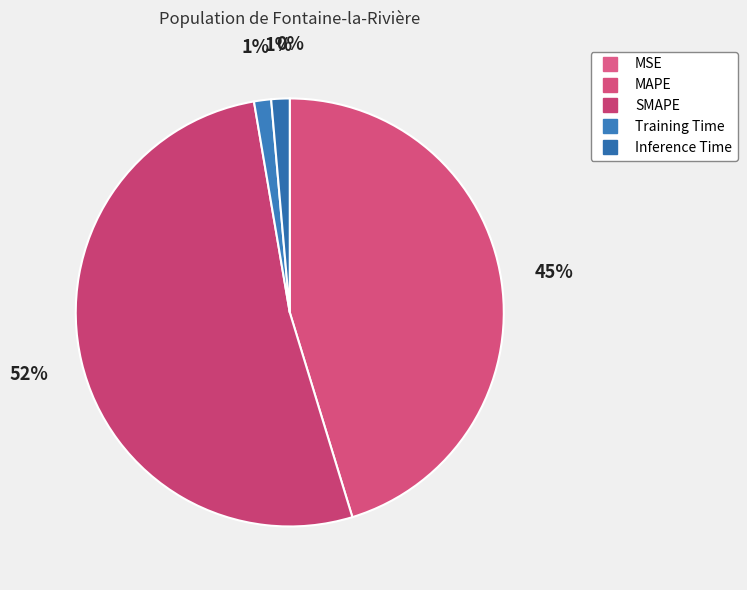

Do SMAPE and Inference Time together represent more than half of the pie?

Yes